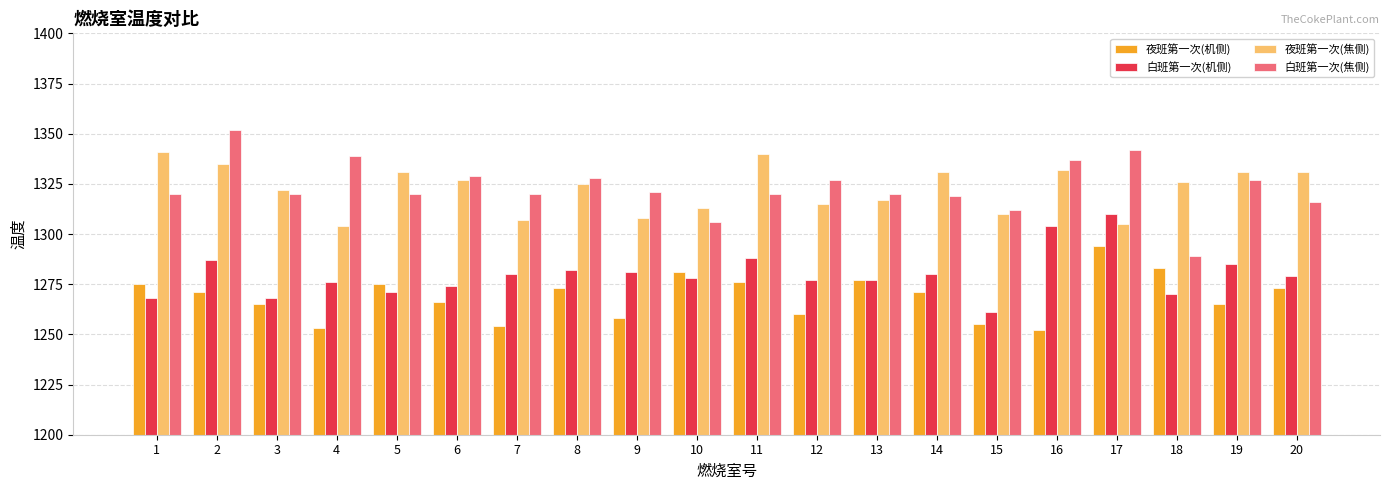

Between 1 and 10, which series saw the biggest shift?

夜班第一次(焦侧)